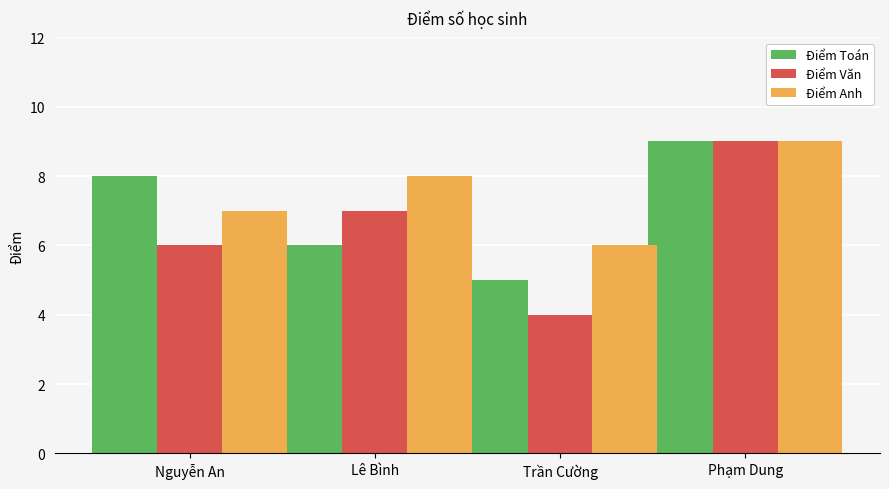

What position from the left is Nguyễn An?

1